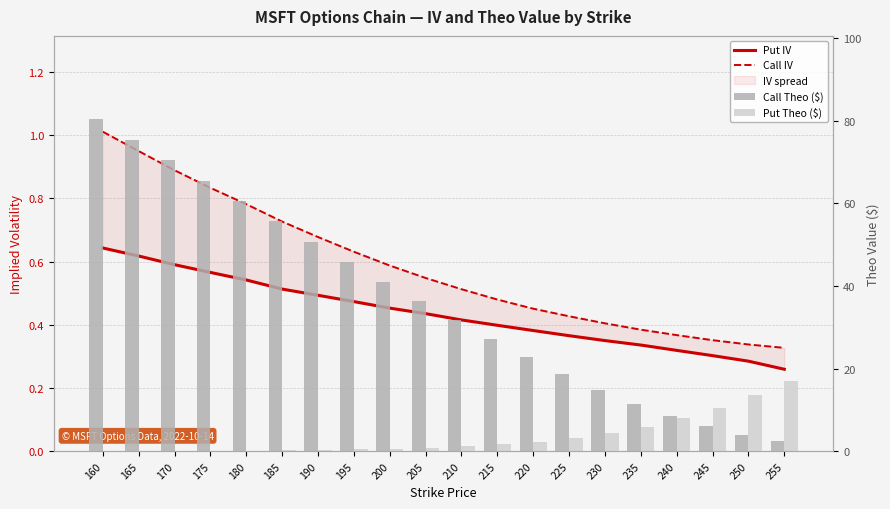

Reading left to right, what are all the values shown in this chart?

Put IV: 0.6	0.6	0.6	0.6	0.5	0.5	0.5	0.5	0.5	0.4	0.4	0.4	0.4	0.4	0.4	0.3	0.3	0.3	0.3	0.3
Call IV: 1.0	0.9	0.9	0.8	0.8	0.7	0.7	0.6	0.6	0.5	0.5	0.5	0.5	0.4	0.4	0.4	0.4	0.4	0.3	0.3
Call Theo ($): 80.4	75.5	70.5	65.5	60.6	55.6	50.7	45.9	41.1	36.3	31.6	27.1	22.8	18.7	14.9	11.5	8.5	6.0	4.0	2.6
Put Theo ($): 0.1	0.1	0.1	0.1	0.2	0.2	0.3	0.4	0.6	0.8	1.2	1.6	2.3	3.2	4.4	6.0	8.0	10.5	13.5	17.1